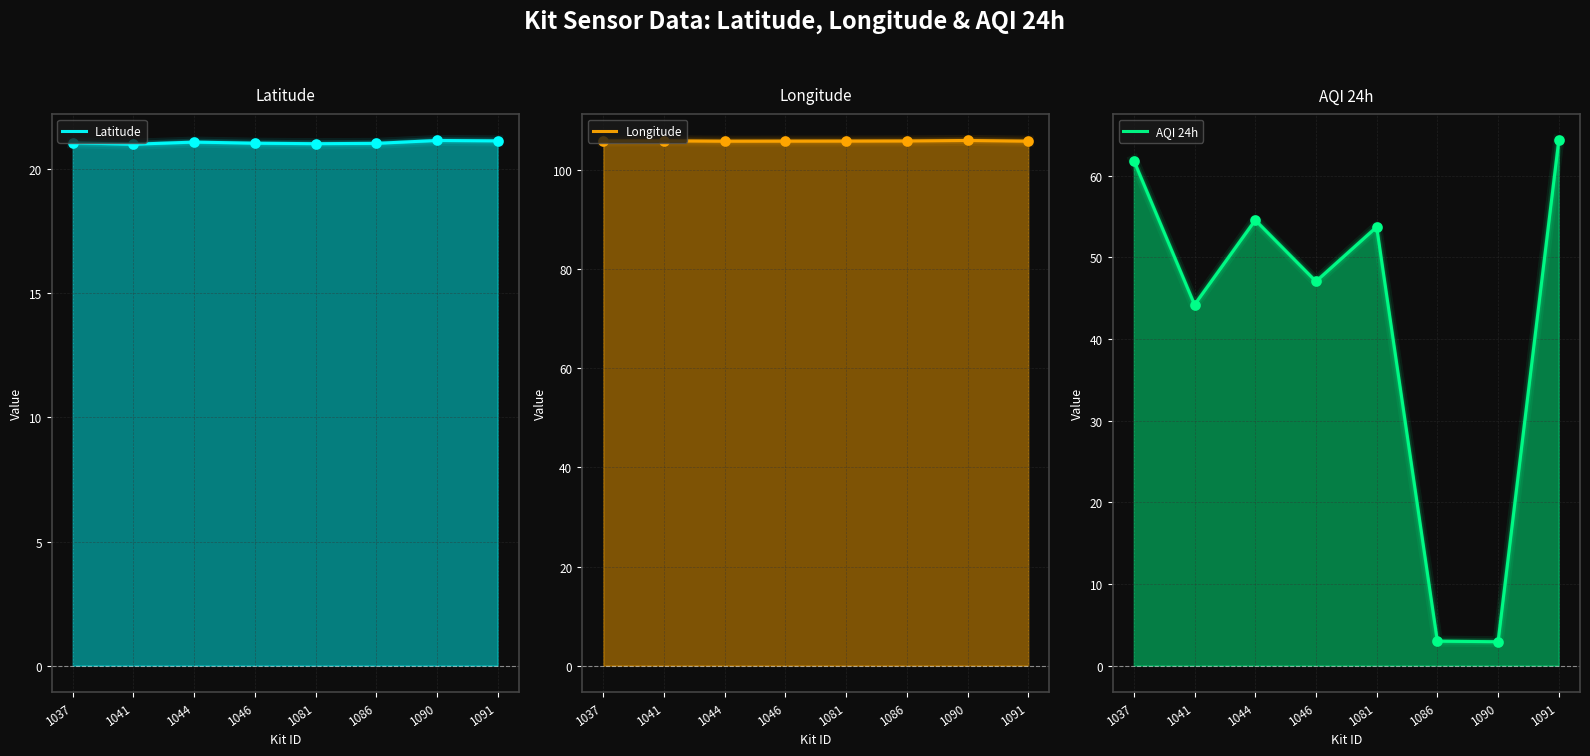

Is the value of Longitude at 1081 greater than the value of AQI 24h at 1037?

Yes